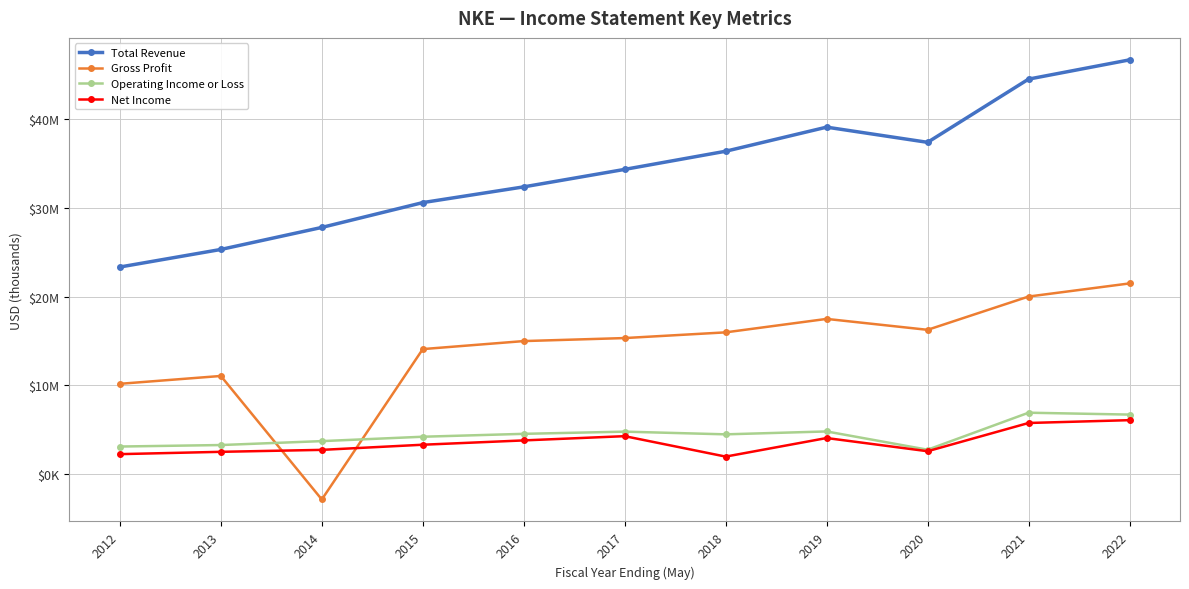

What is the smallest value displayed?

-2907000